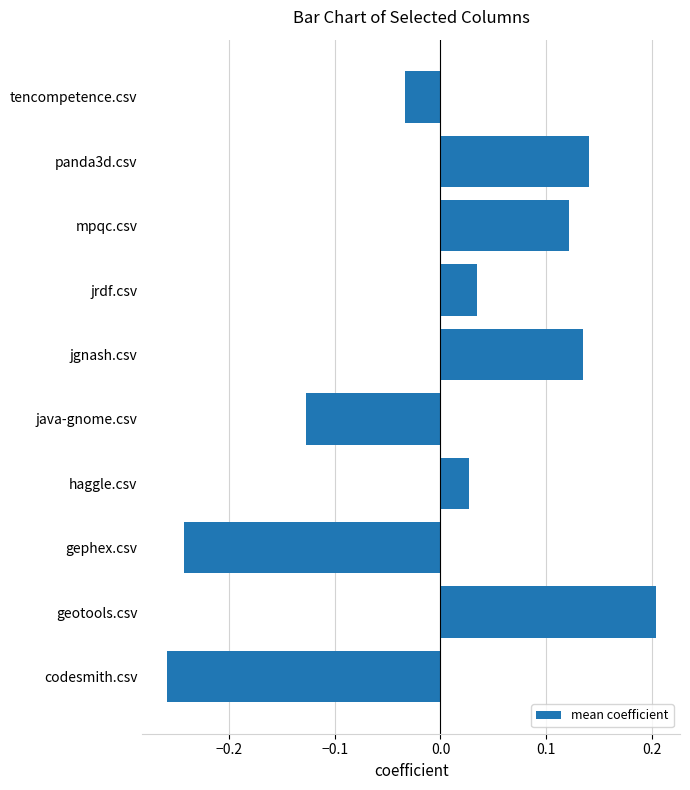

What is the difference between the maximum and second lowest values?

0.4